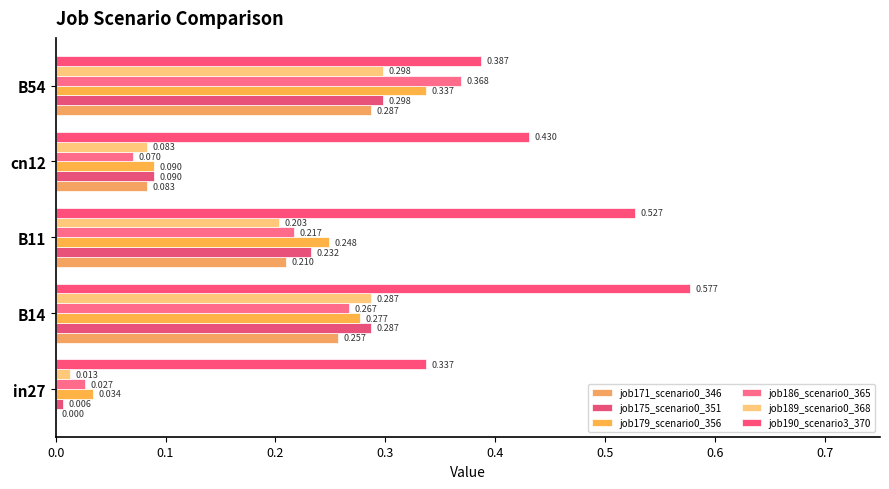

How many distinct data groups are displayed?

6